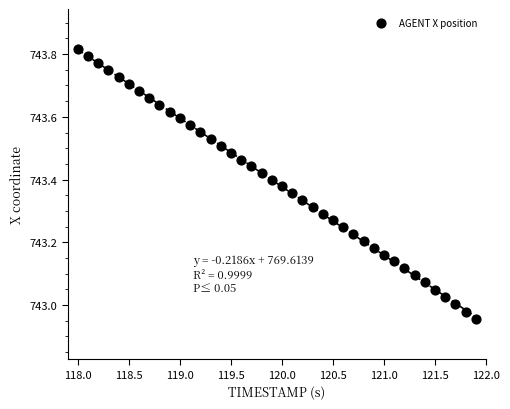

What is the range of Y values (max minus min)?

0.9